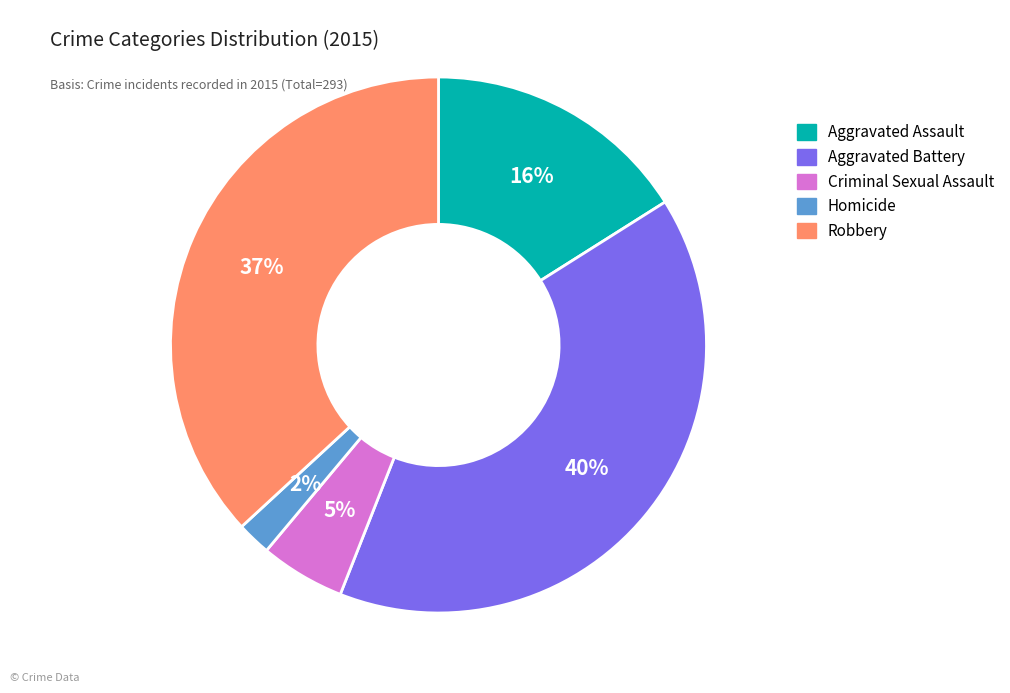

How many segments does this pie chart have?

5